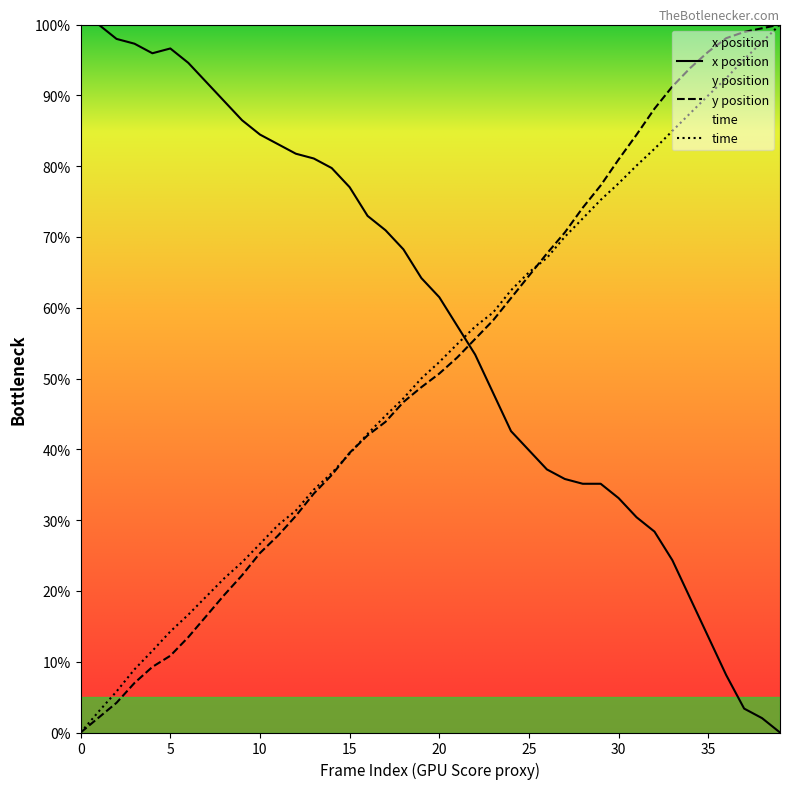

How many data points in time are less than 52?

20